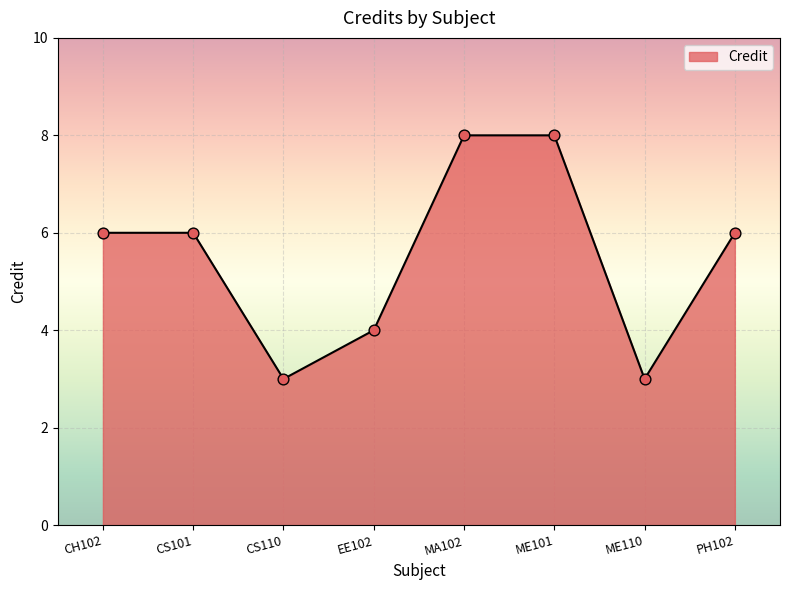

Between PH102 and MA102, which is larger?

MA102